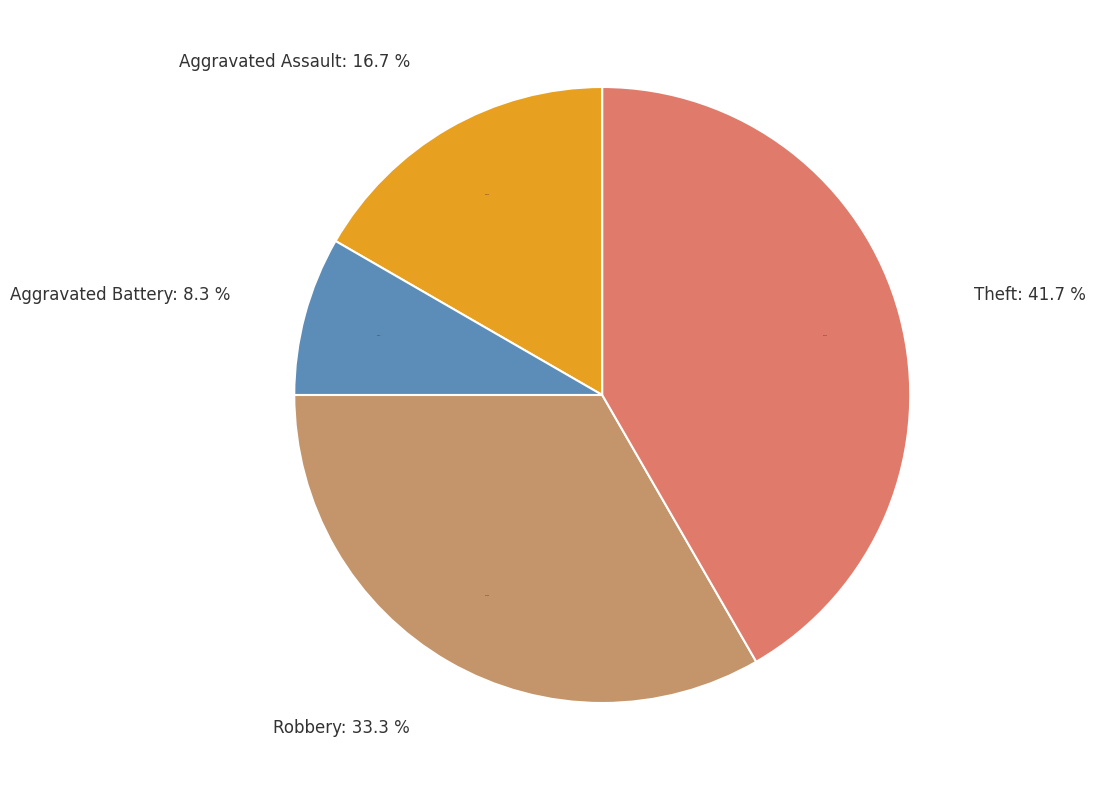

Do Robbery and Theft together represent more than half of the pie?

Yes